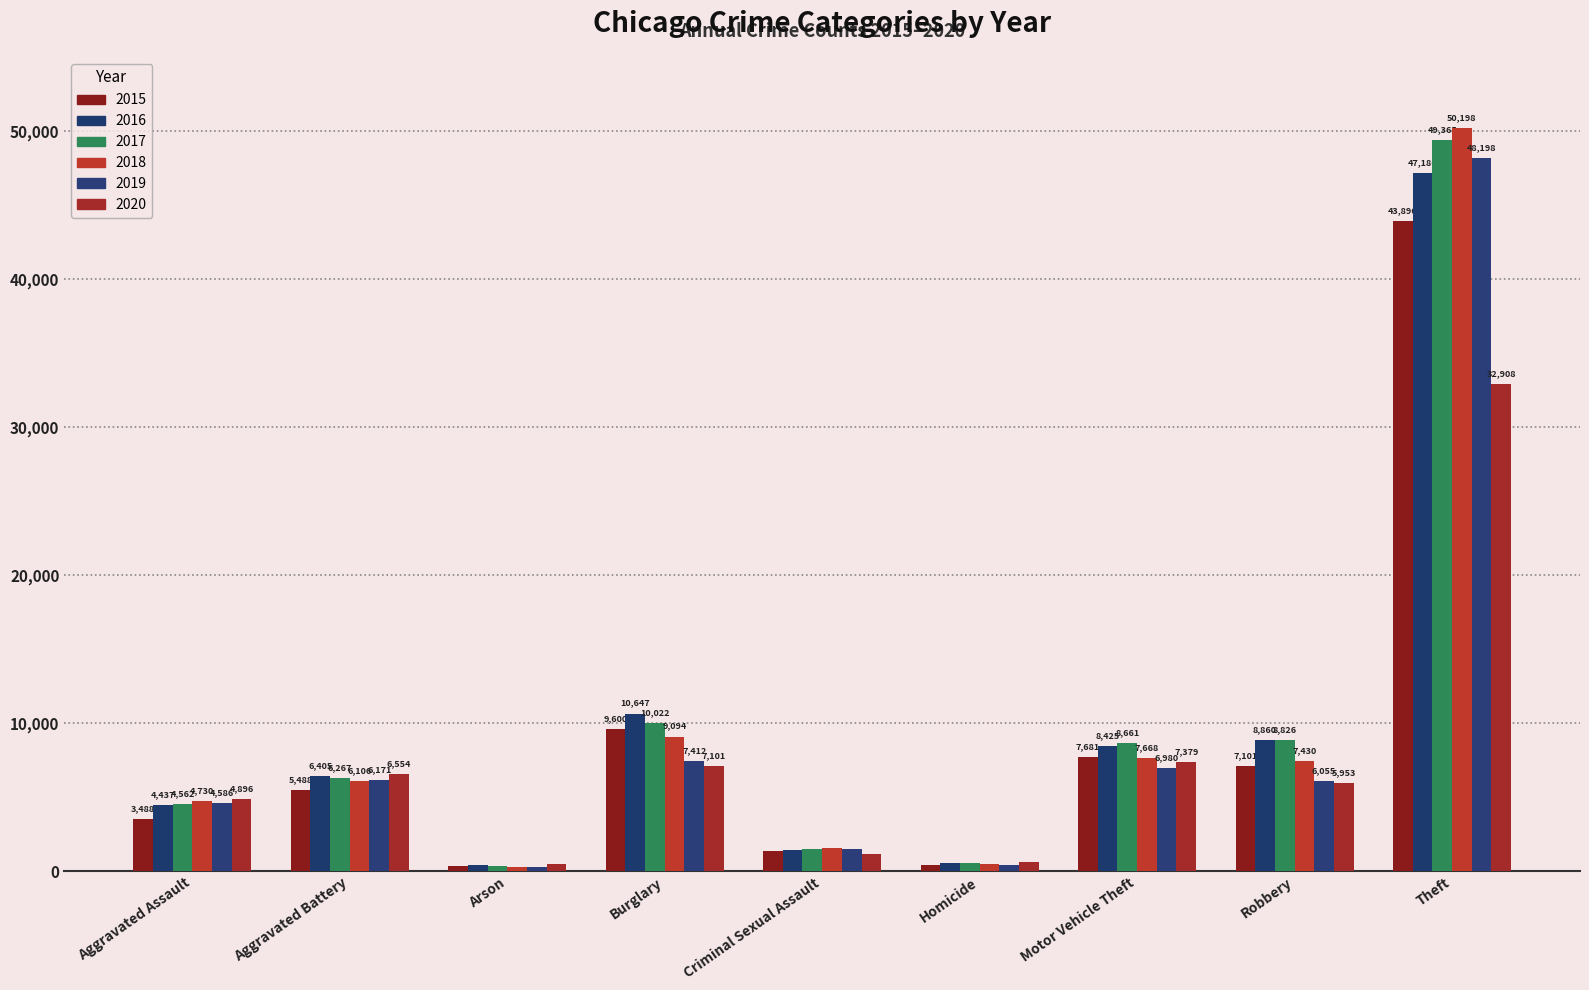

Which category has the highest value across all series?

Theft